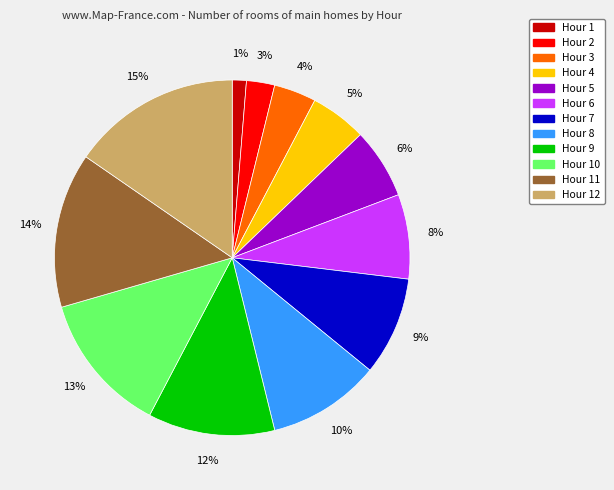

True or false: Hour 11 accounts for 1% of the total.

False